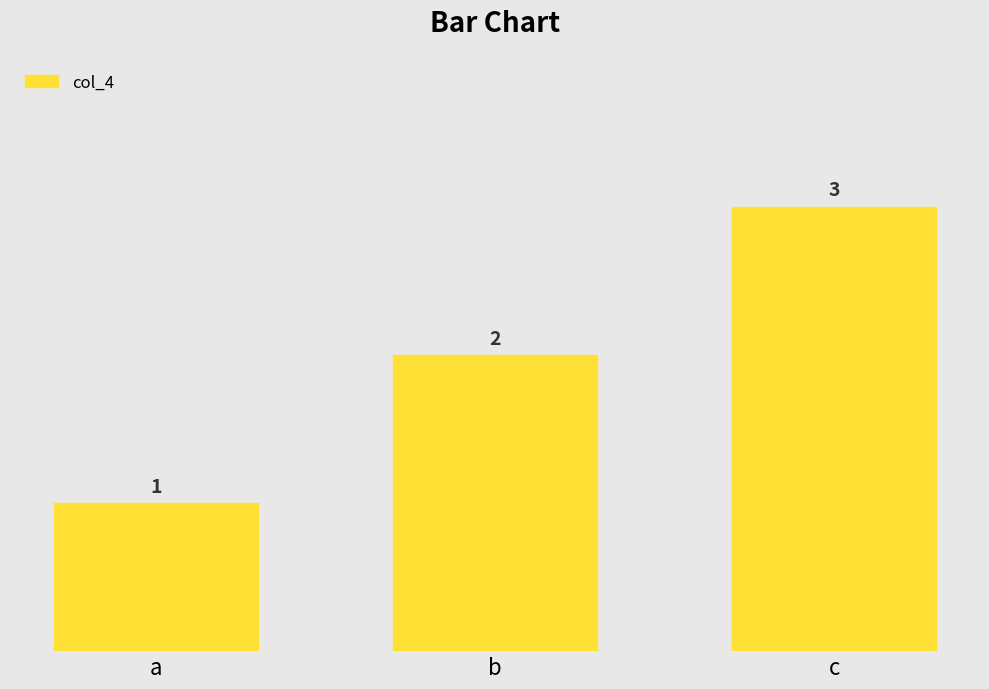

What is the value of the 2nd bar from the left?

2